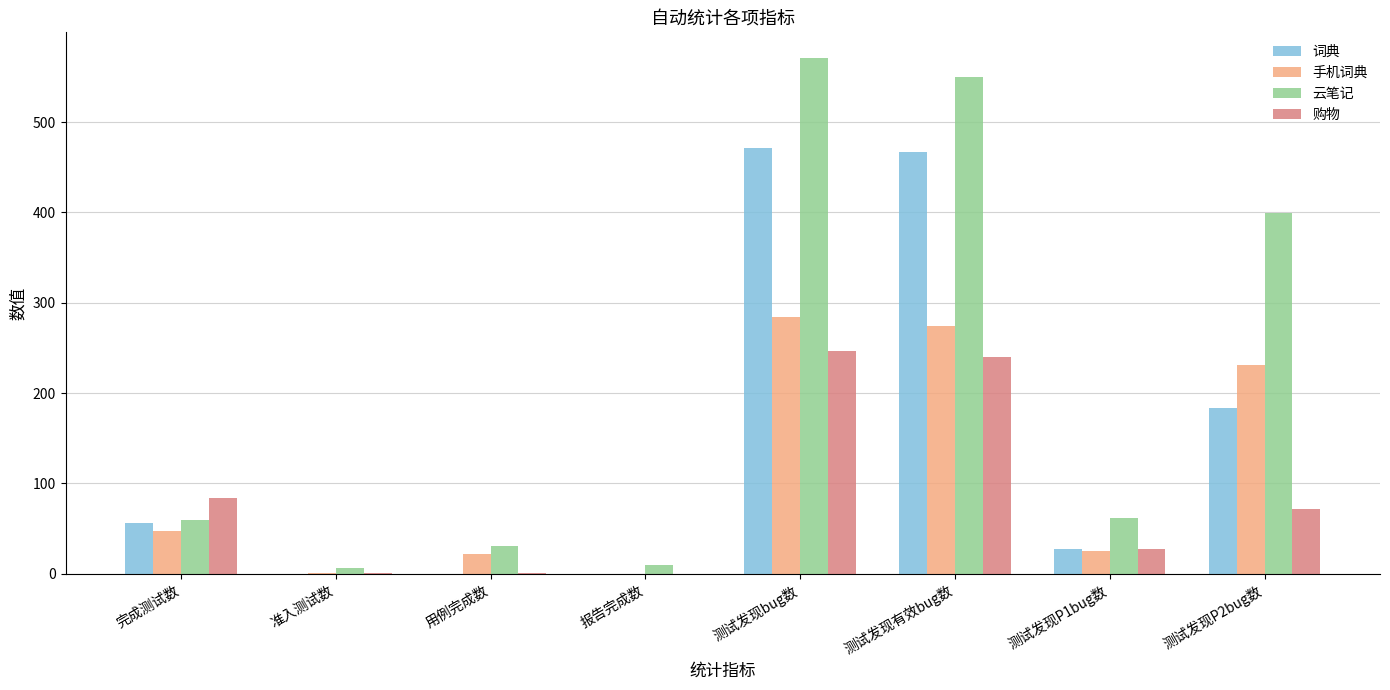

How many groups of bars are there?

8